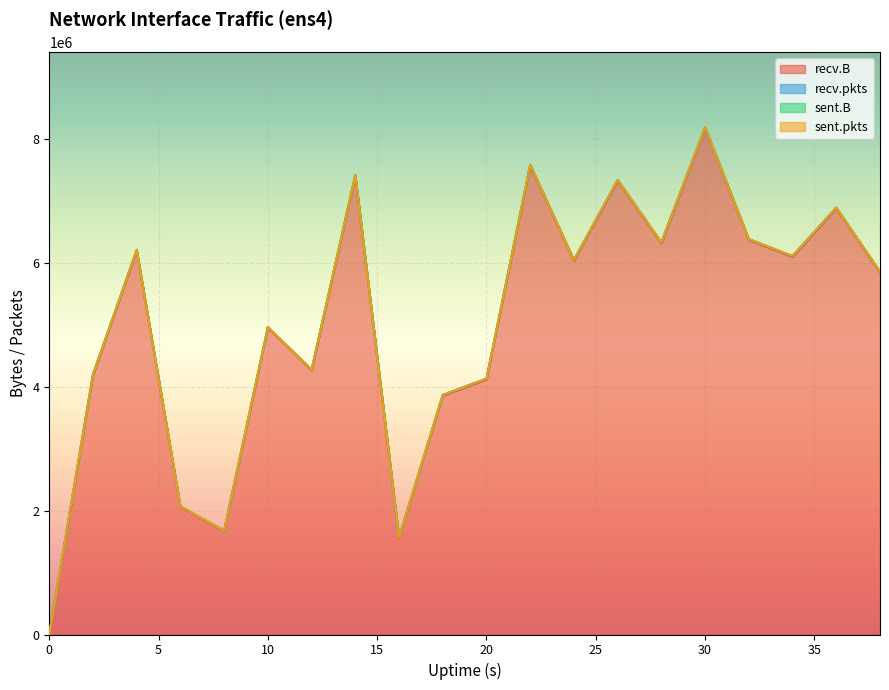

At how many categories does at least one series exceed 6947002?

4